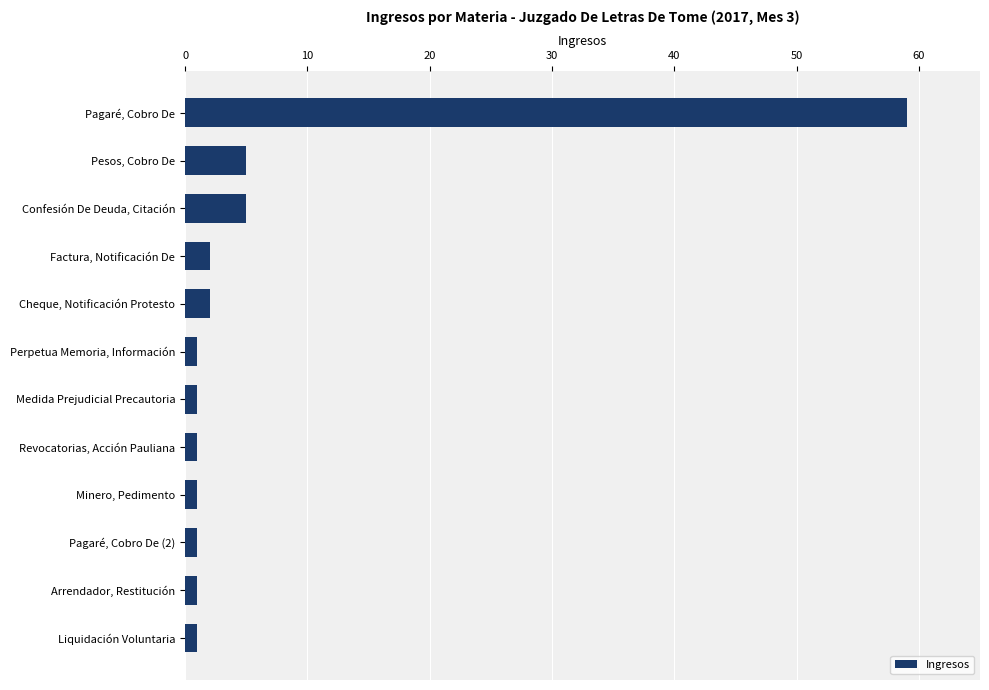

What is the average value?

7